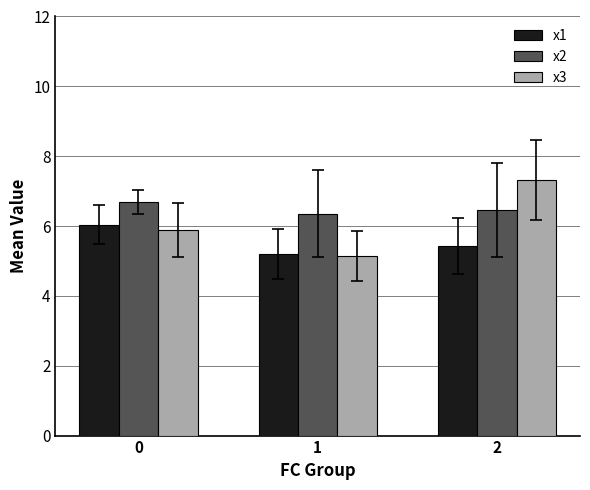

What is the value of the x3 bar at the 1st from the left?

5.9